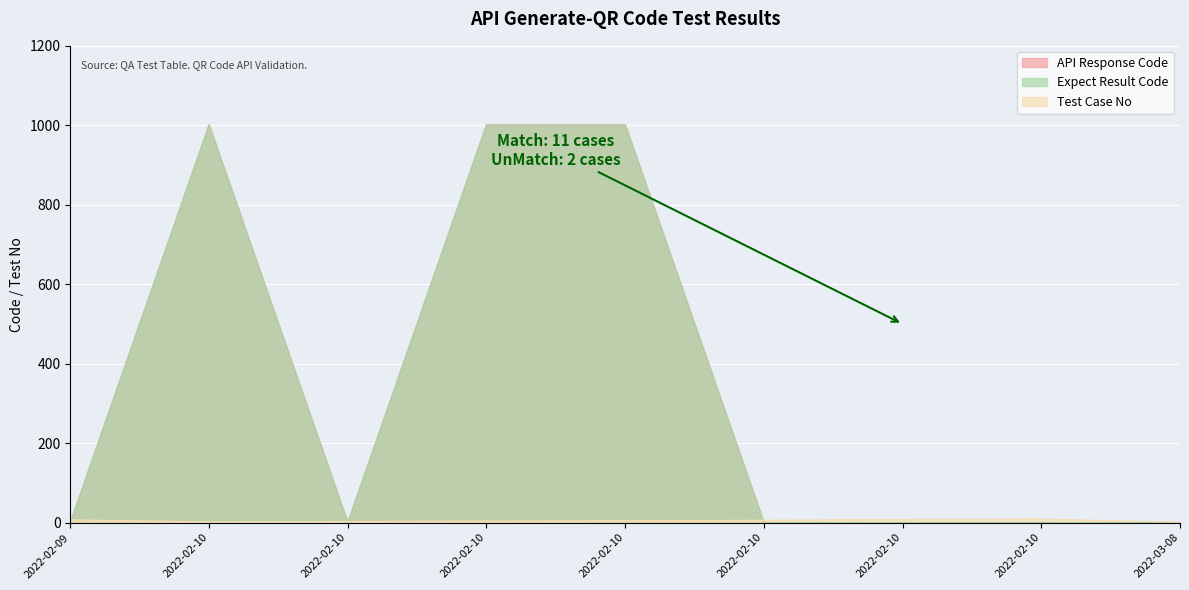

How many interior local valleys does the API Response Code series have?

1